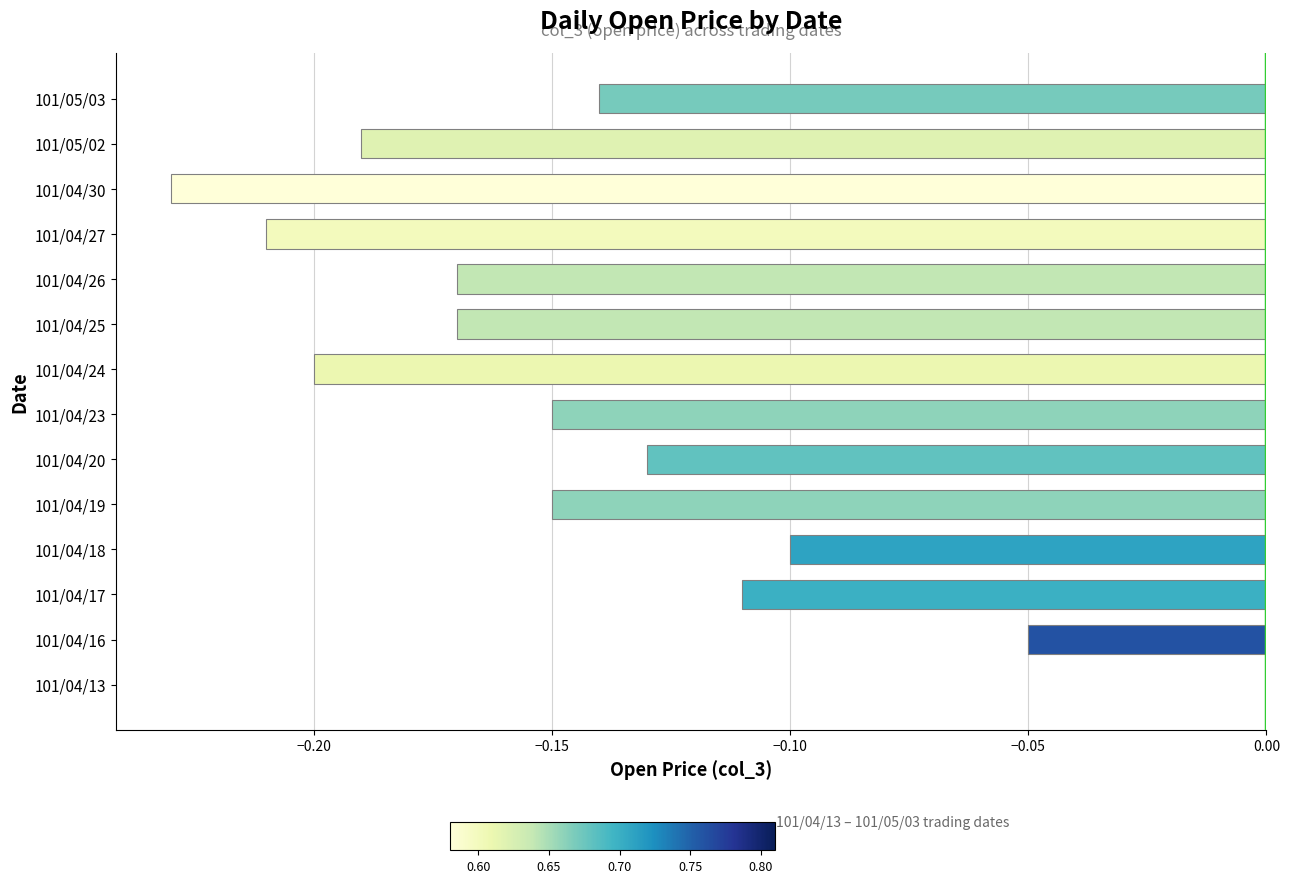

True or false: the data shows -0.3 at 101/05/02.

False